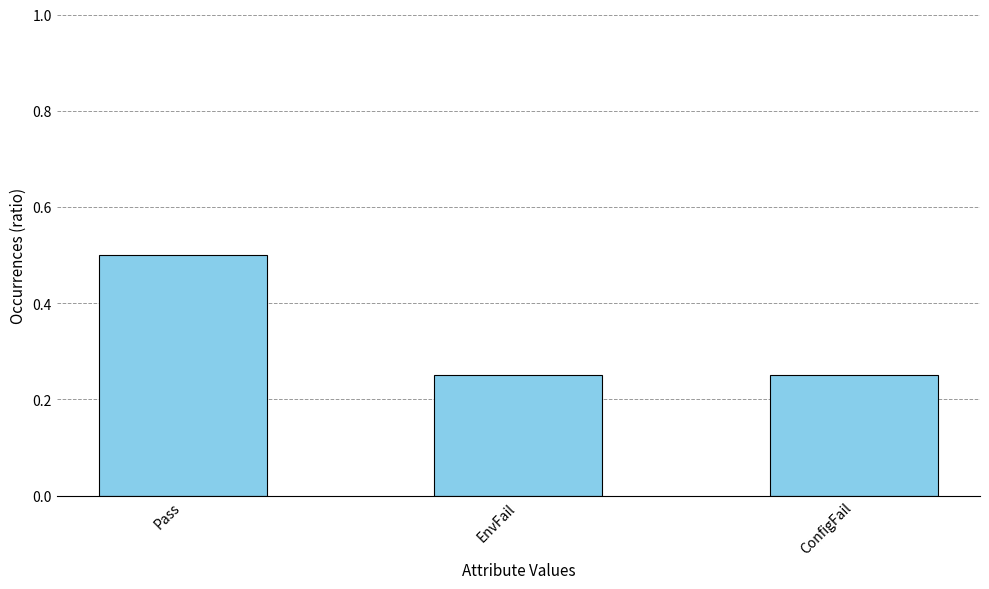

Which label corresponds to the largest value in the chart?

Pass